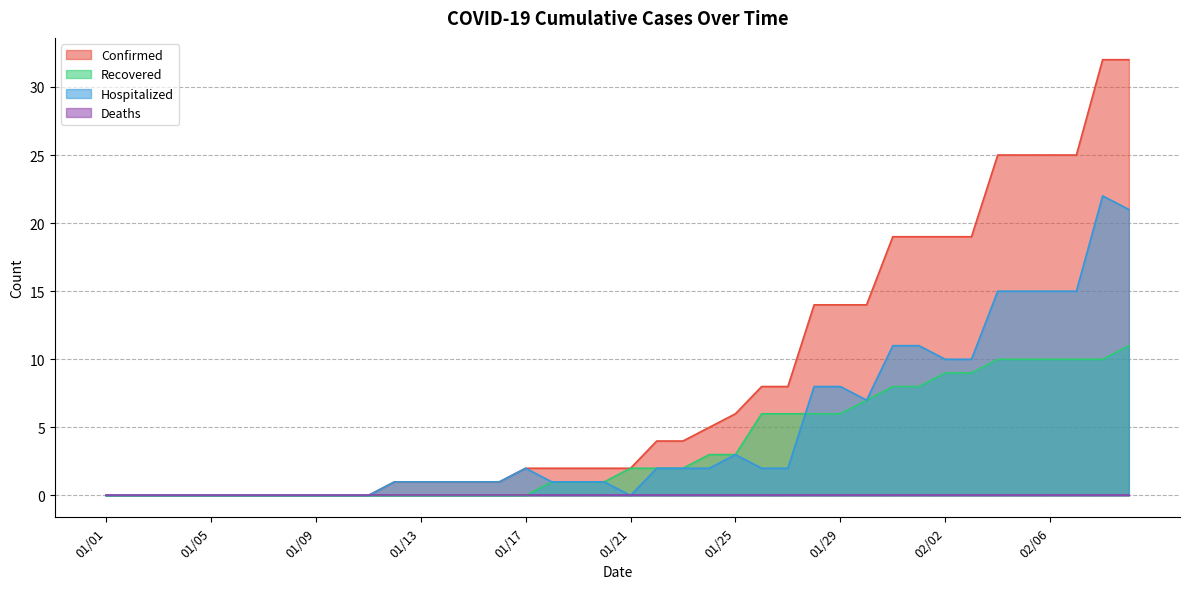

Which category has the highest value in the Recovered series?

02/09